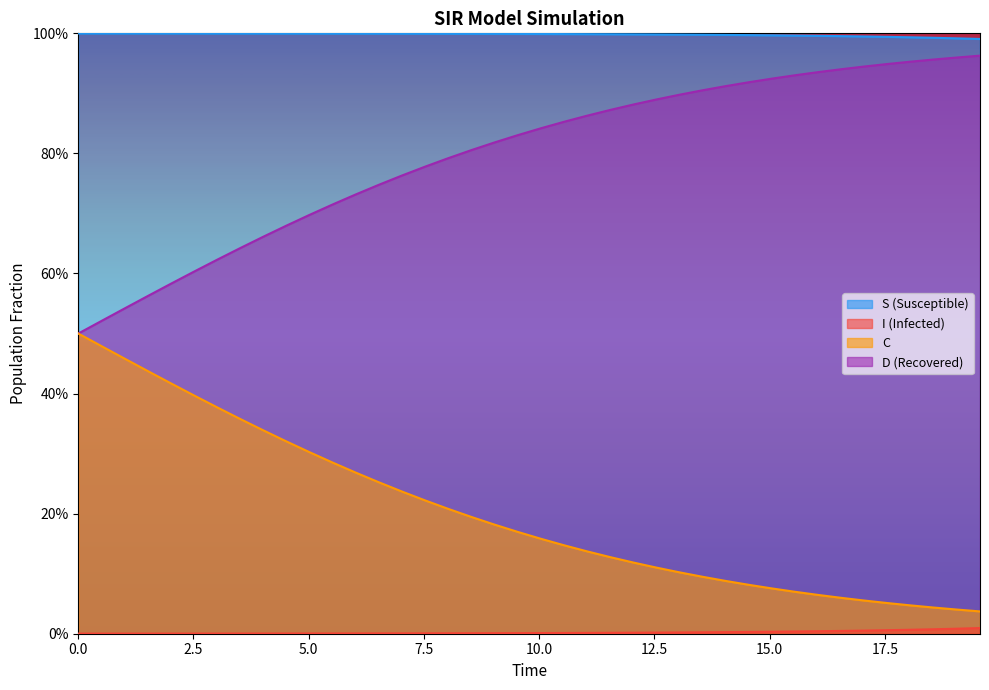

True or false: D and S intersect in this chart.

False